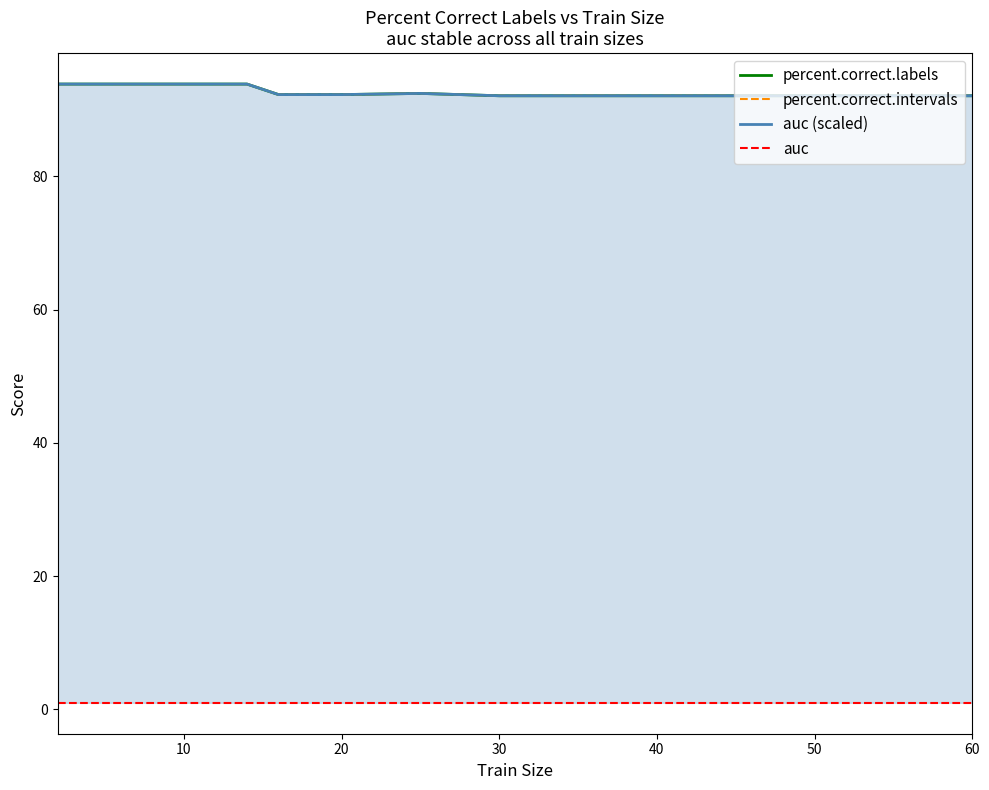

What is the value of the percent.correct.labels point at the 3rd from the left?

93.9